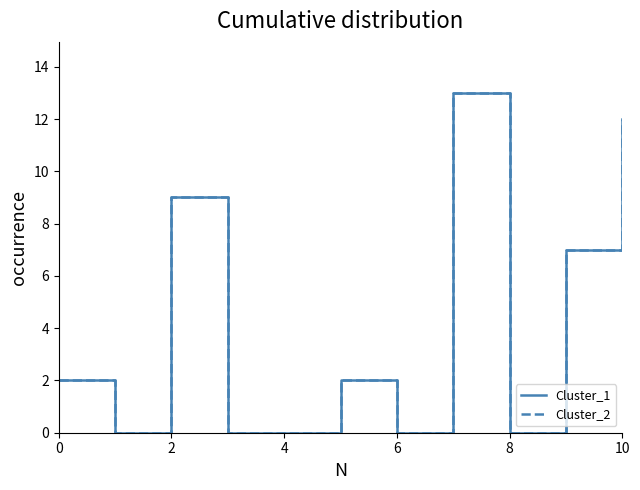

How many lines are shown in the chart?

2